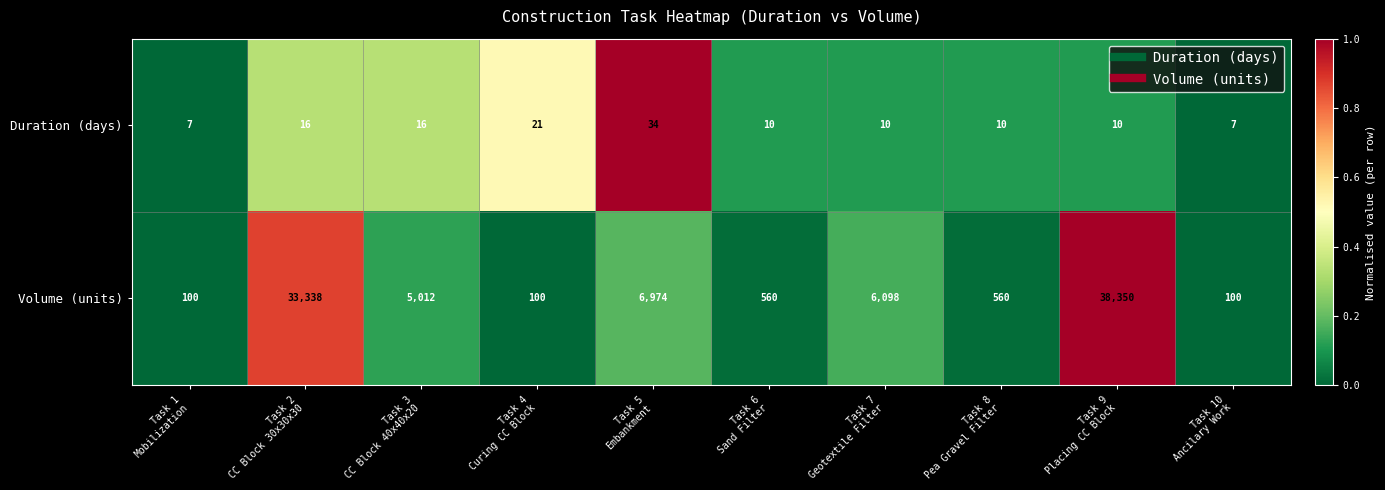

Which series has the widest spread of values?

Volume (units)